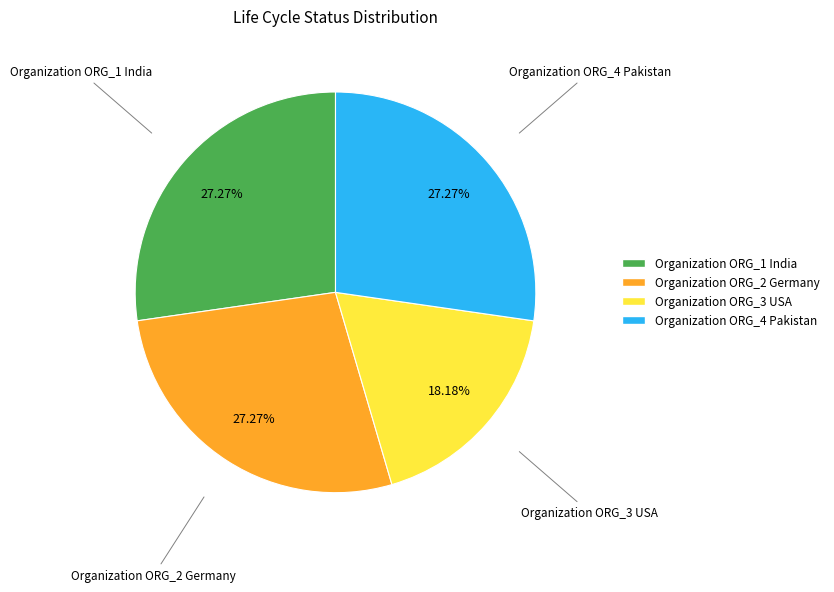

How many slices are in this pie chart?

4